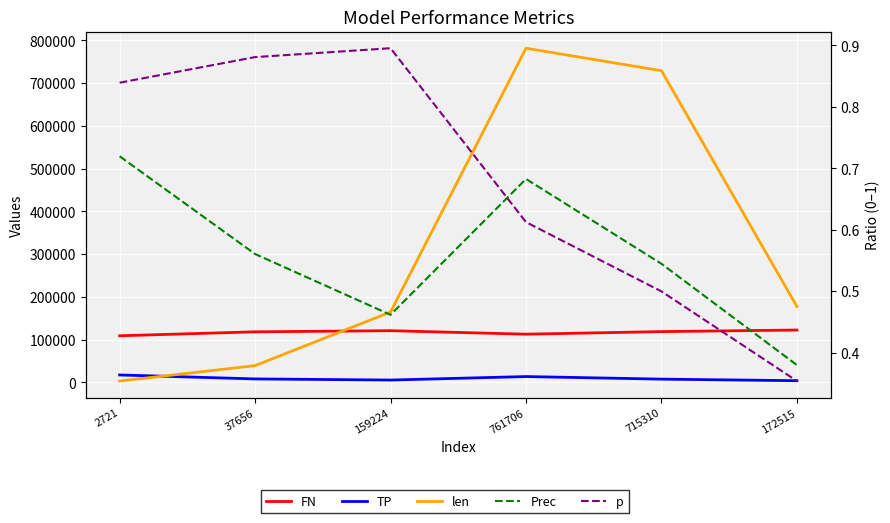

Does the chart display data point markers on the line(s)?

No